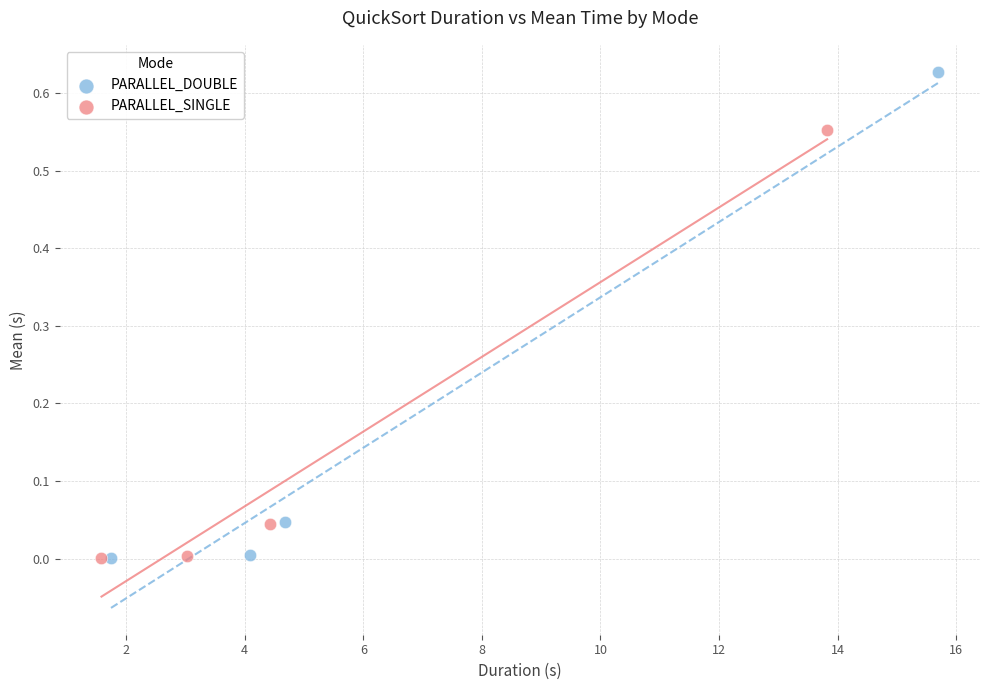

What are all the series names shown in the legend?

PARALLEL_DOUBLE, PARALLEL_SINGLE